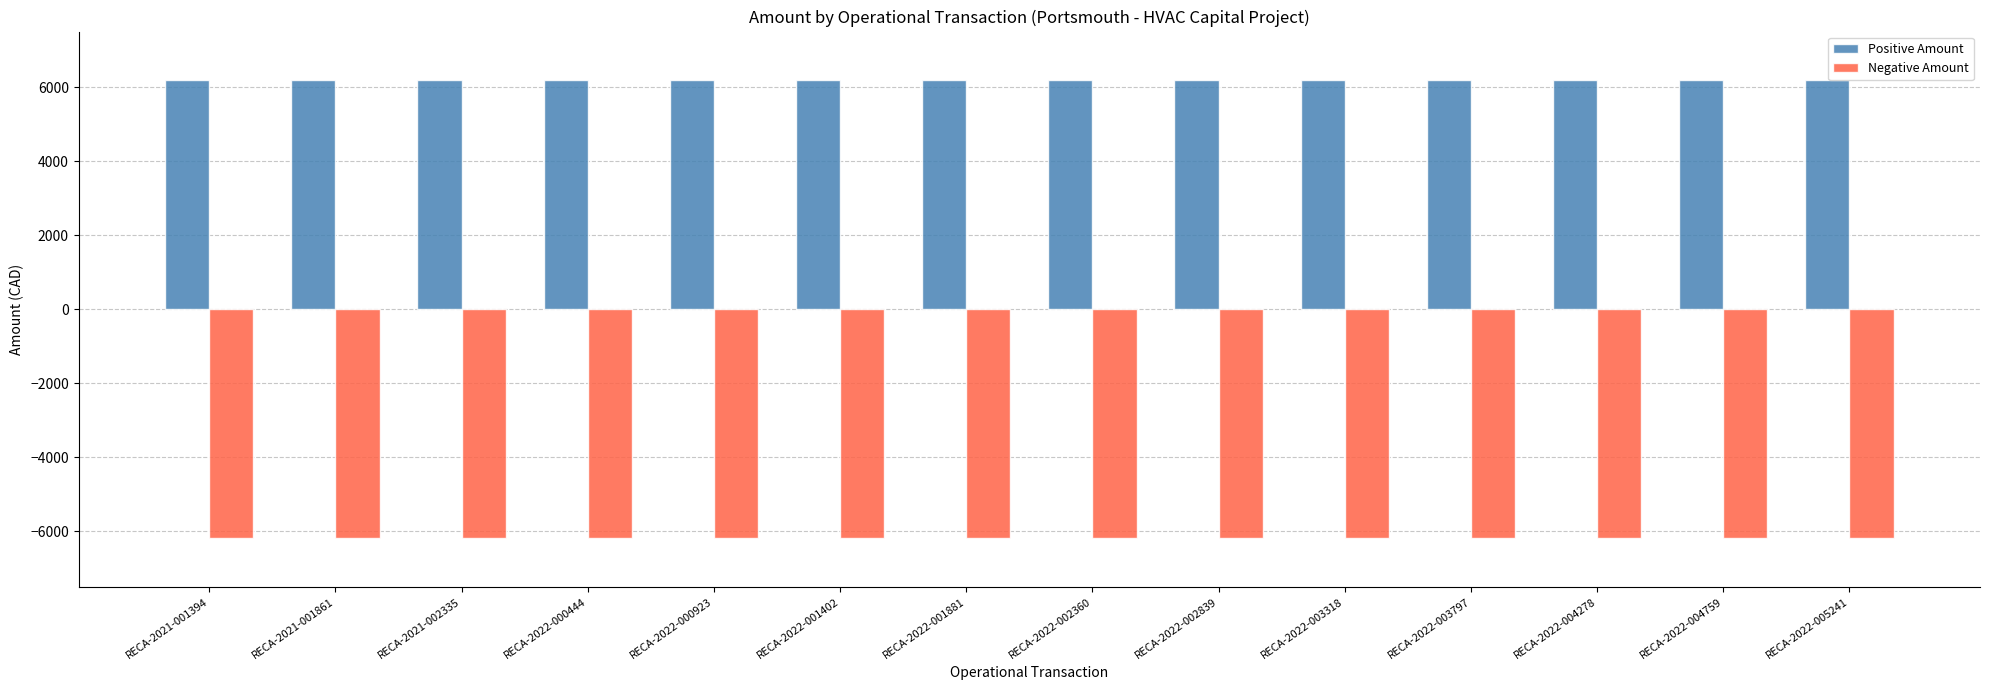

Which series has the largest total across all categories?

Positive Amount